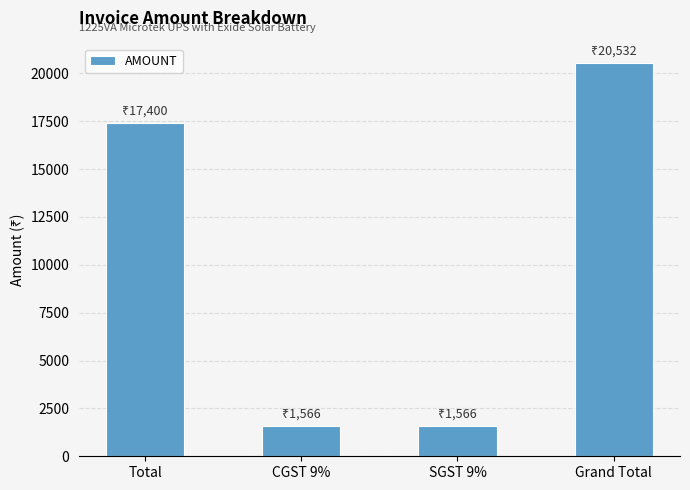

True or false: the data shows 10979 at Total.

False